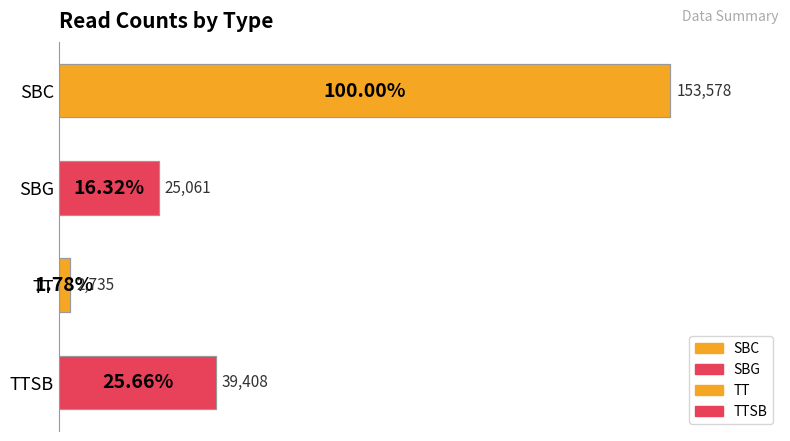

List the labels in order of value, largest first.

SBC, TTSB, SBG, TT